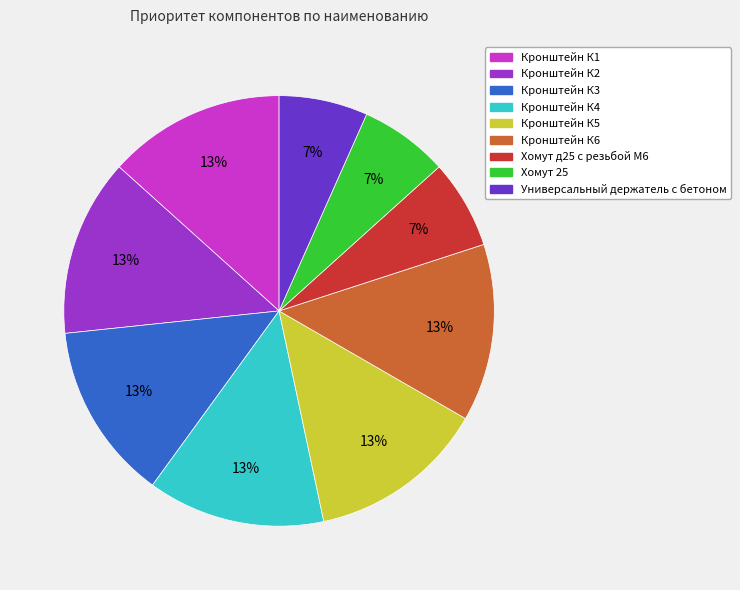

The Кронштейн К3 slice represents 13% of the pie. True or false?

True